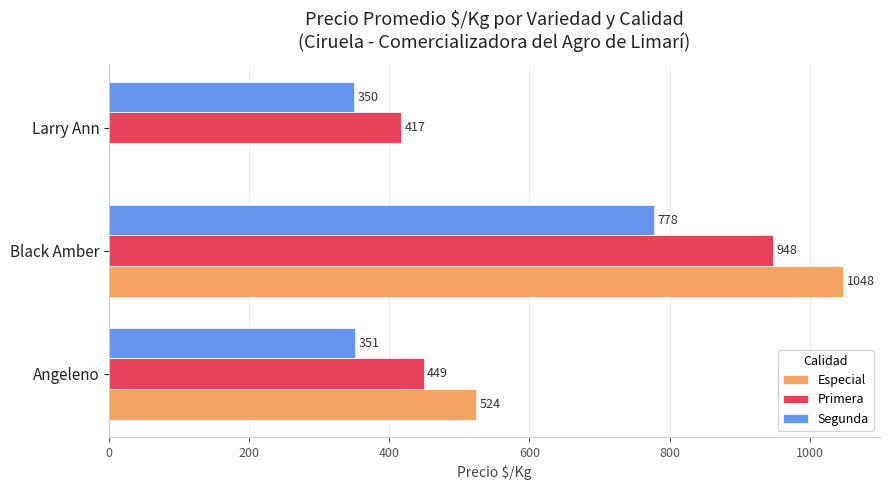

At which category does the chart reach its peak across all series?

Black Amber